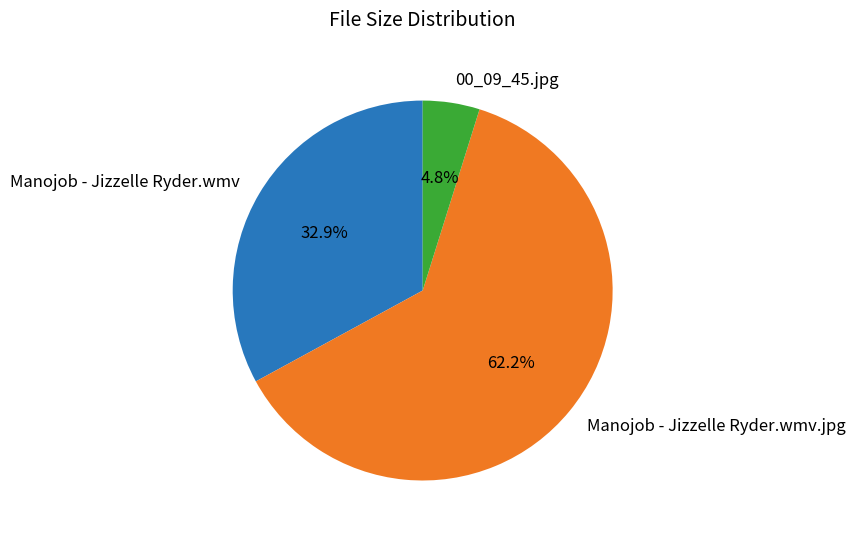

Which slice is the smallest?

00_09_45.jpg